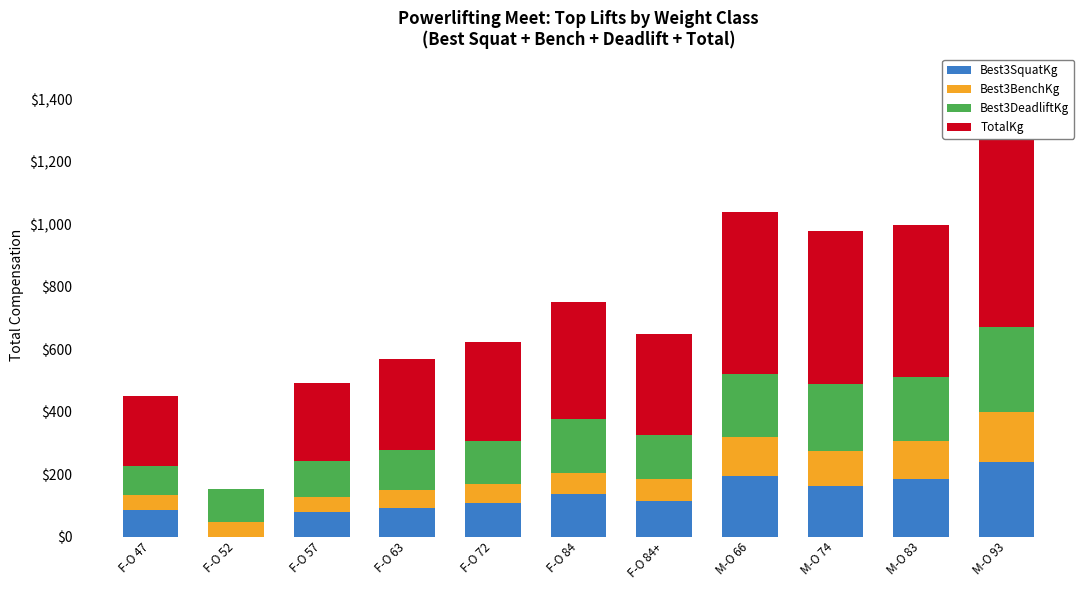

Which series has the widest spread of values?

TotalKg